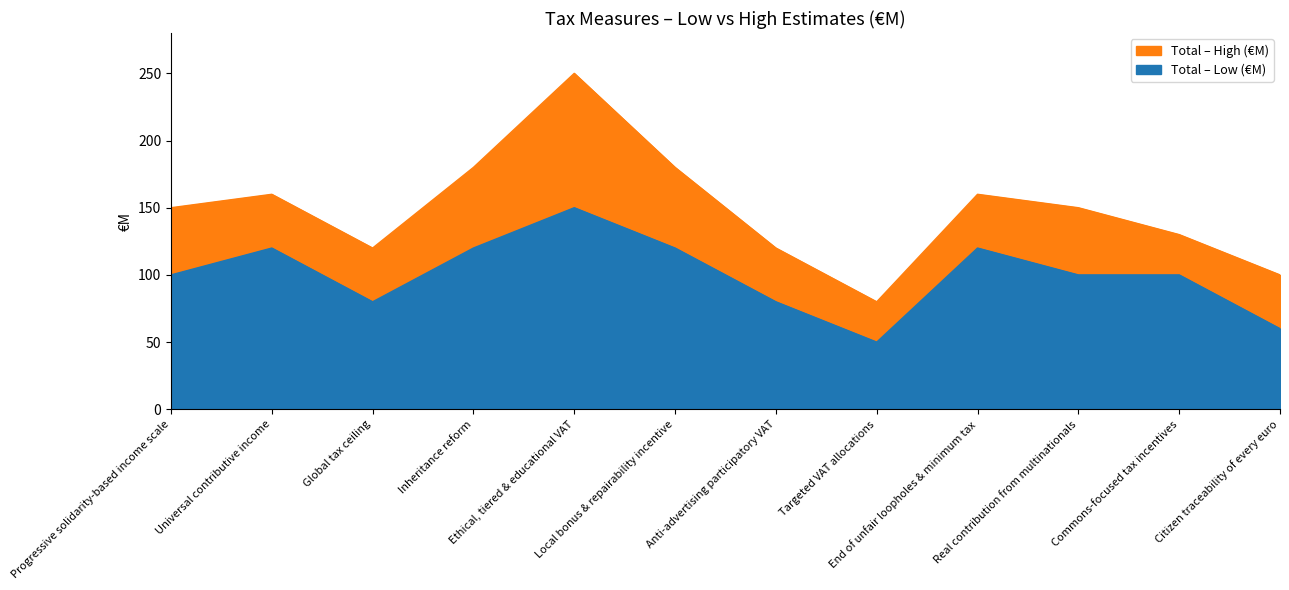

Which series has the widest spread of values?

Total – High (€M)